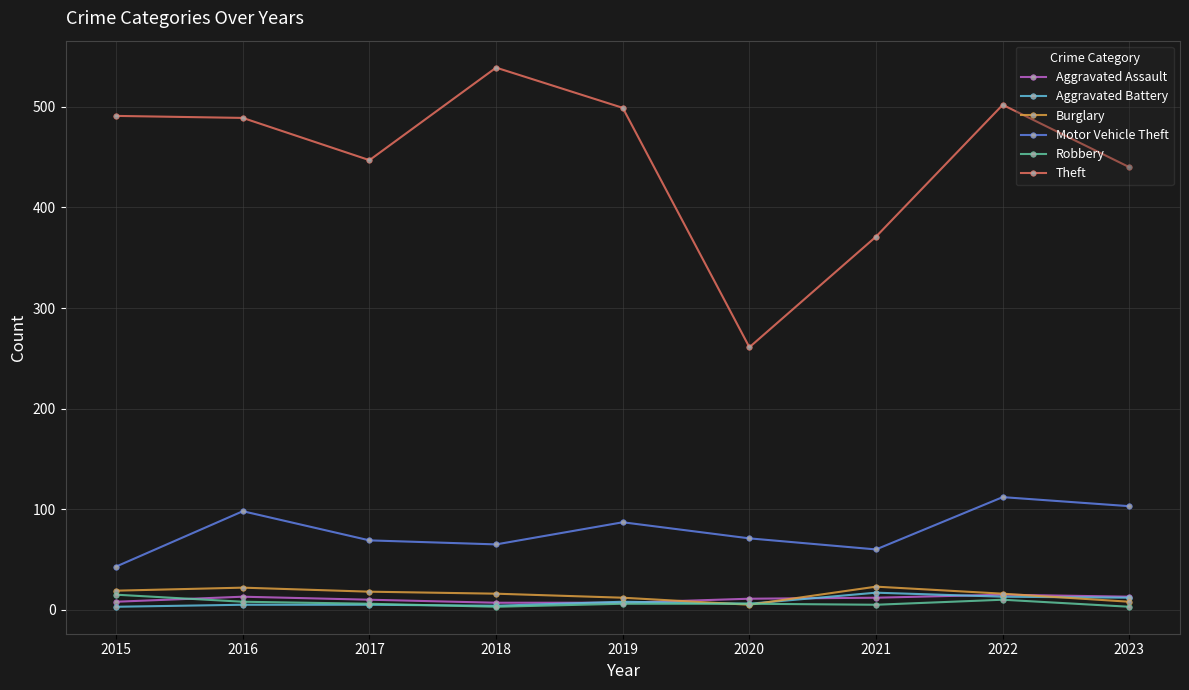

True or false: Motor Vehicle Theft and Aggravated Battery cross at least once.

False